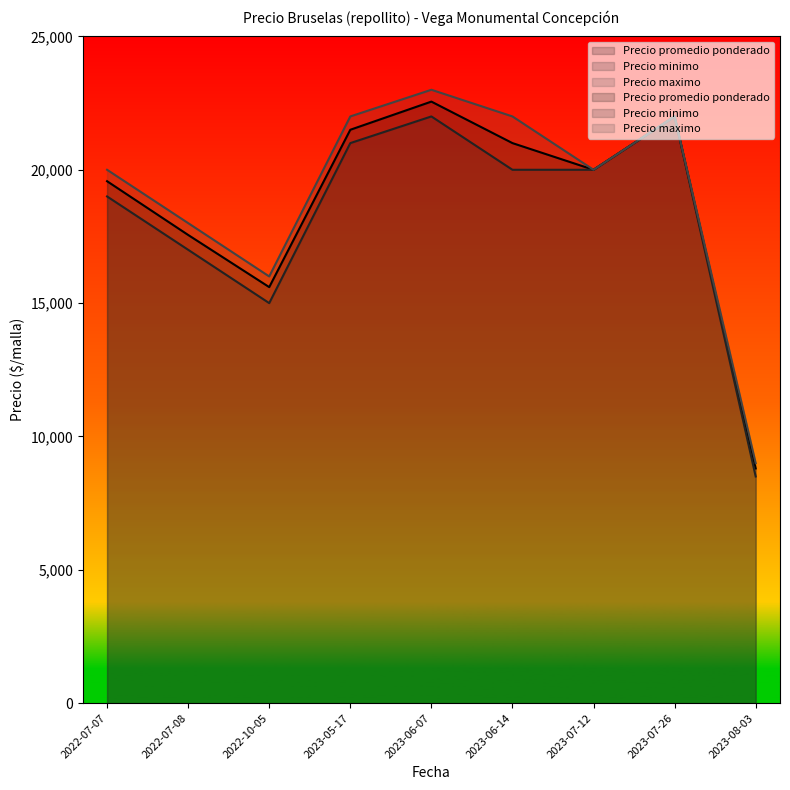

True or false: Precio maximo and Precio minimo intersect in this chart.

False